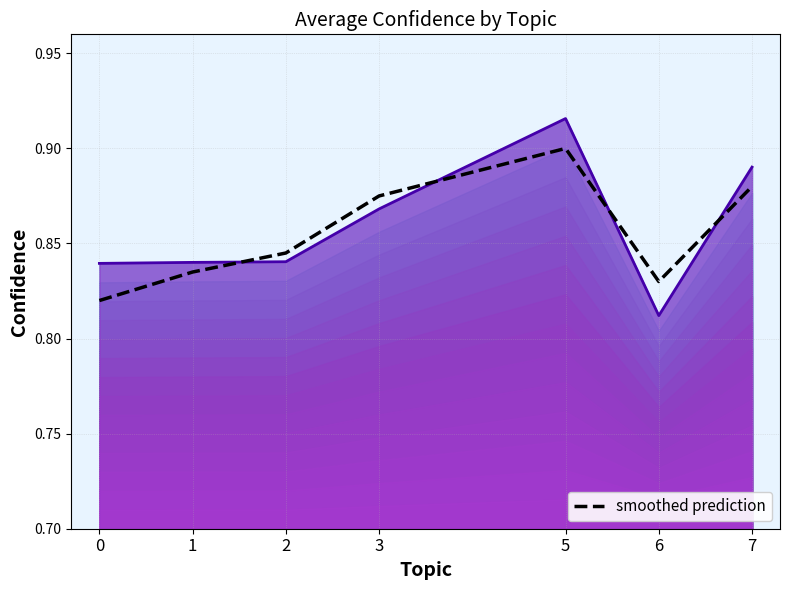

Between 2 and 3, which is larger?

3